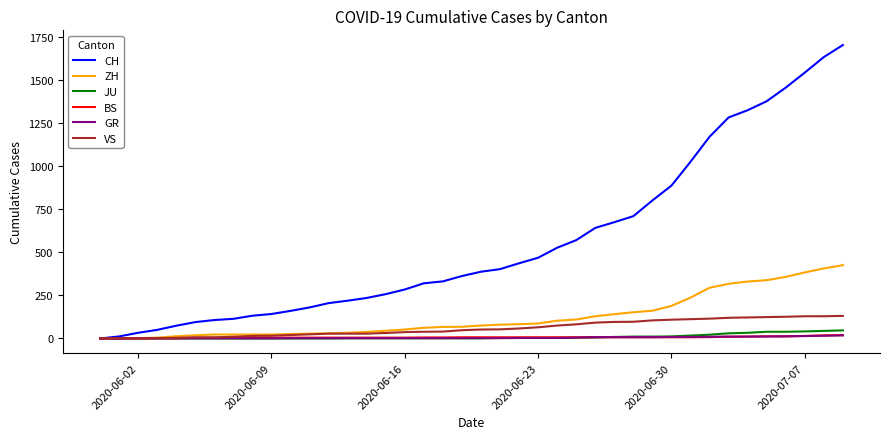

Does the chart display data point markers on the line(s)?

No